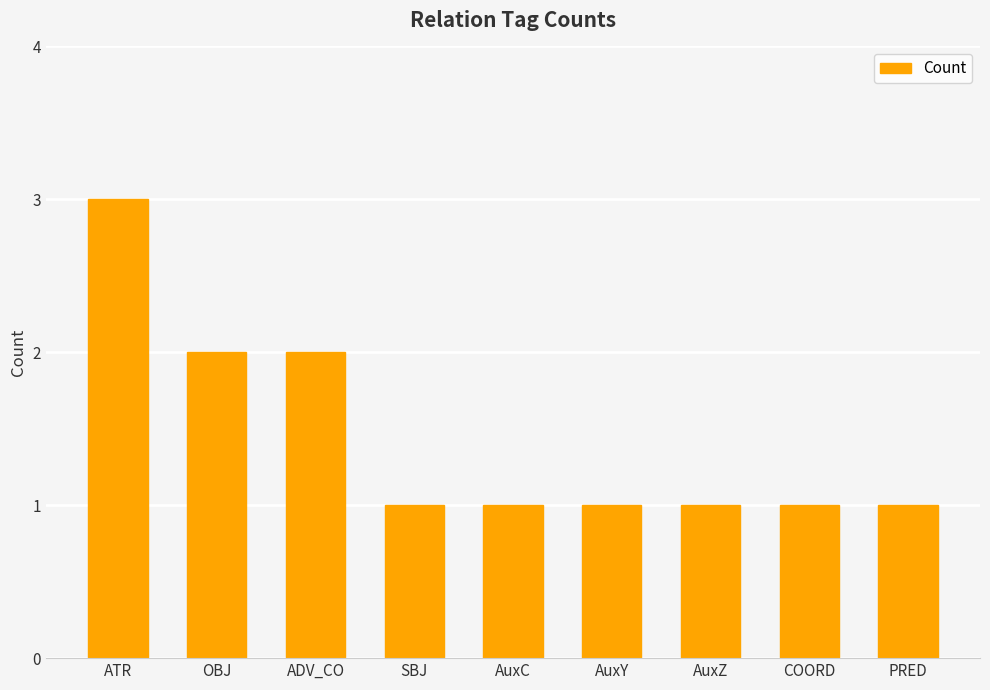

Which label corresponds to the largest value in the chart?

ATR